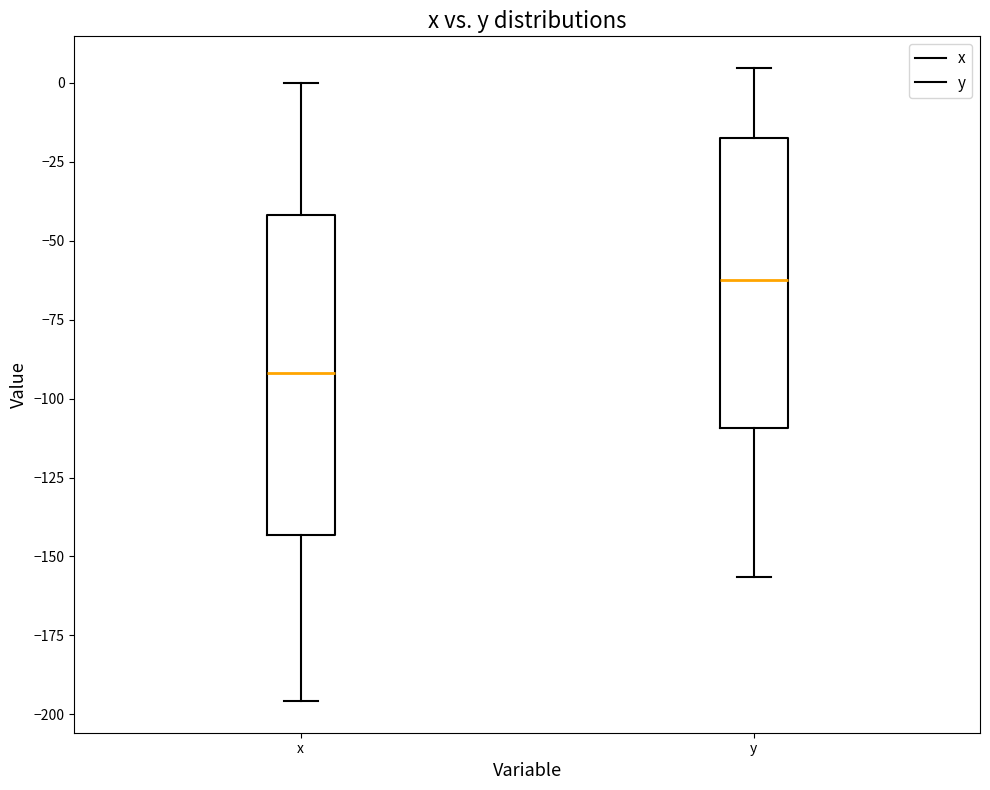

Which box has the lowest median line?

x